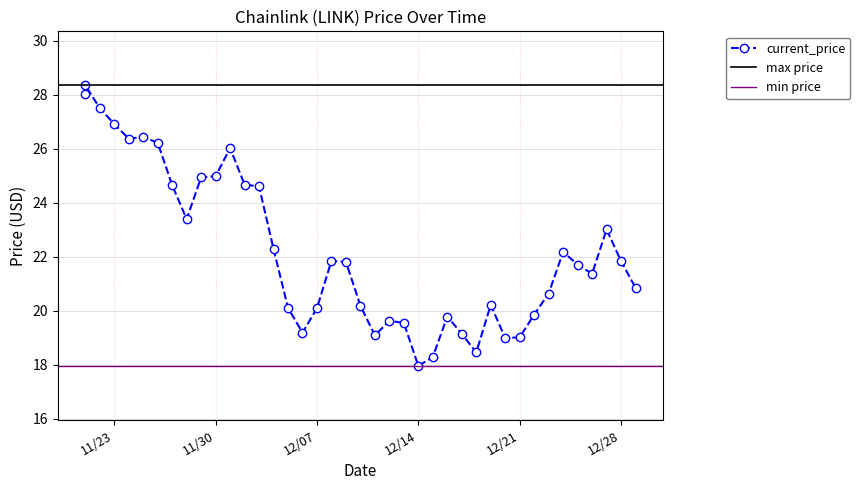

How many lines are shown in the chart?

1